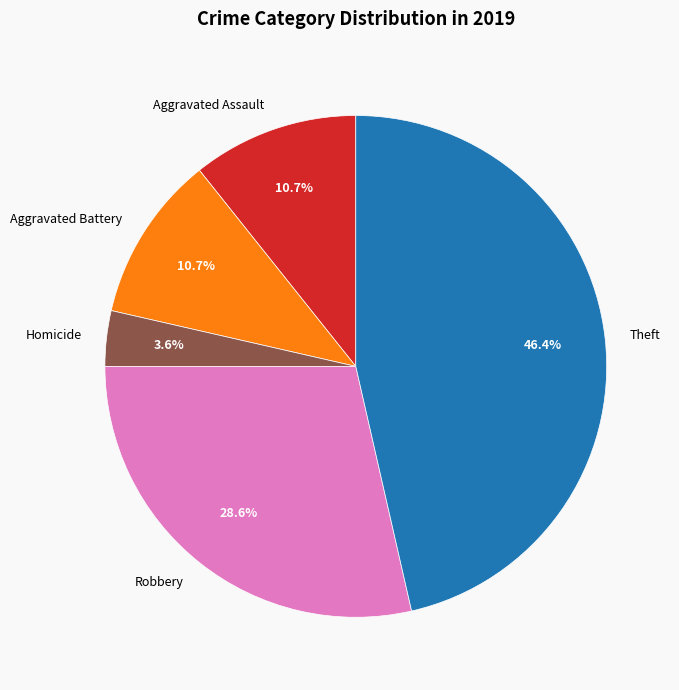

The Aggravated Assault slice represents 20% of the pie. True or false?

False